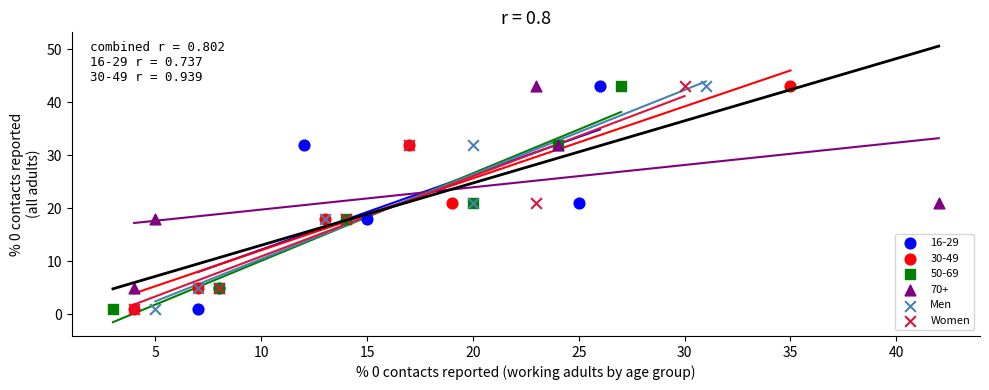

What are all the series names shown in the legend?

16-29, 30-49, 50-69, 70+, Men, Women